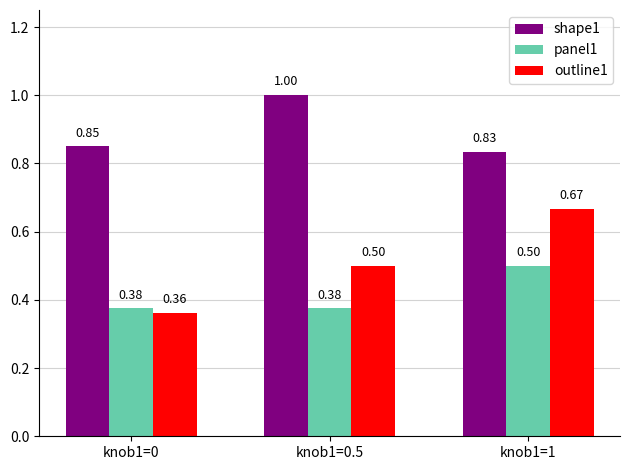

At which category is the sum across all series the highest?

knob1=1